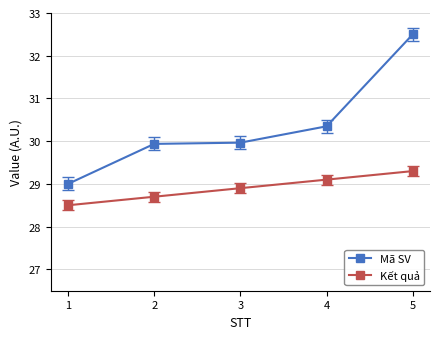

What is the spread (max minus min) of values at 2?

1.2